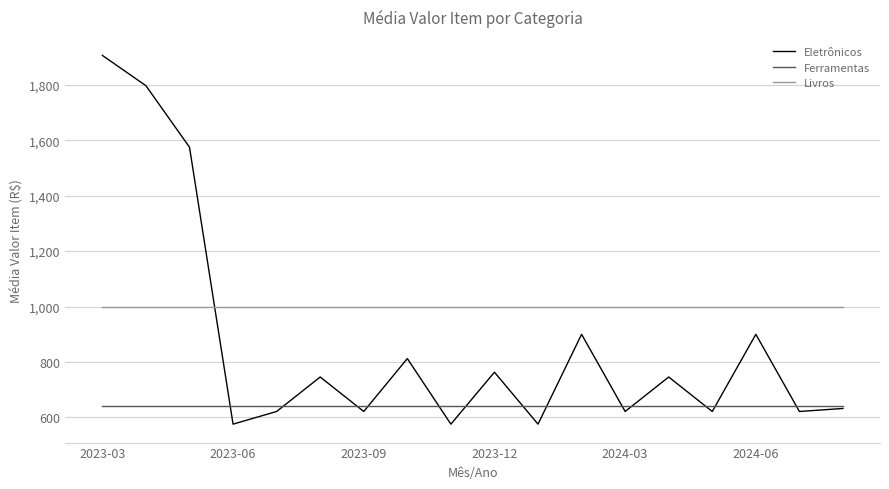

True or false: Ferramentas and Livros intersect in this chart.

False